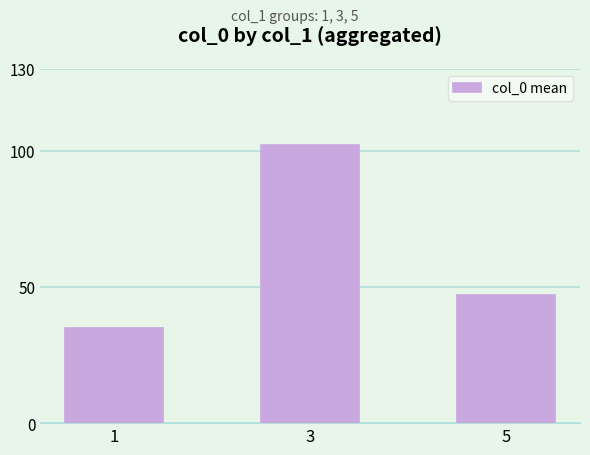

What value does the data have at 5, to the nearest 5?

45